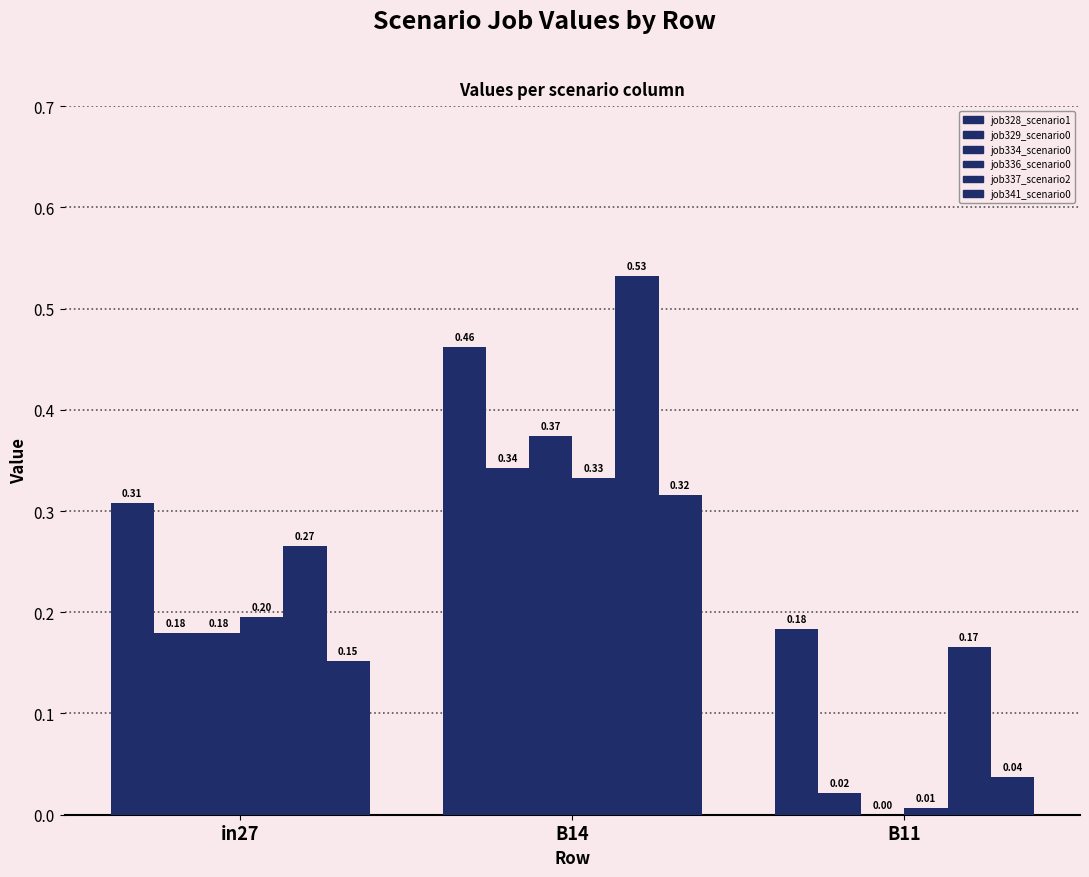

Reading right to left, what are all the values shown in this chart?

job328_scenario1_608: 0.2	0.5	0.3
job329_scenario0_610: 0.0	0.3	0.2
job334_scenario0_620: 0.0	0.4	0.2
job336_scenario0_625: 0.0	0.3	0.2
job337_scenario2_626: 0.2	0.5	0.3
job341_scenario0_634: 0.0	0.3	0.2